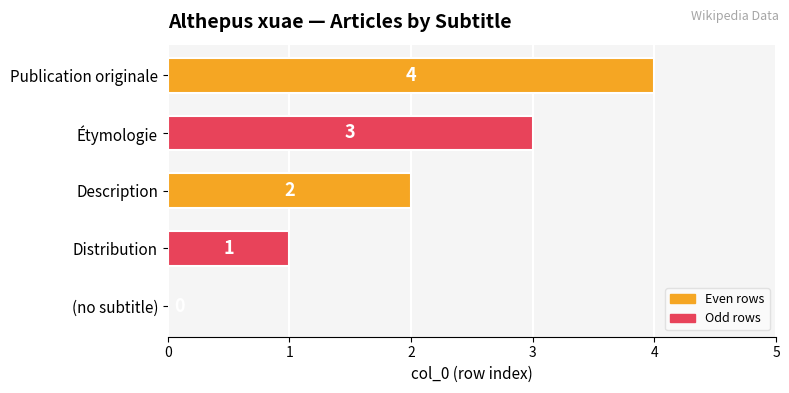

At which label is the value closest to 2?

Description